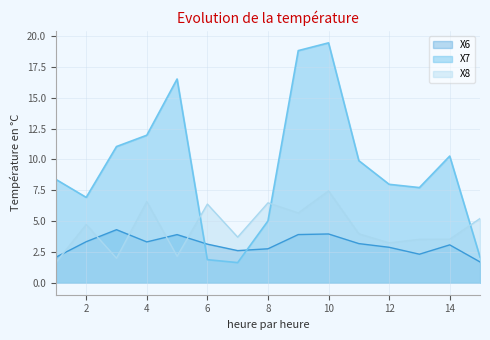

At how many categories does at least one series exceed 14?

3